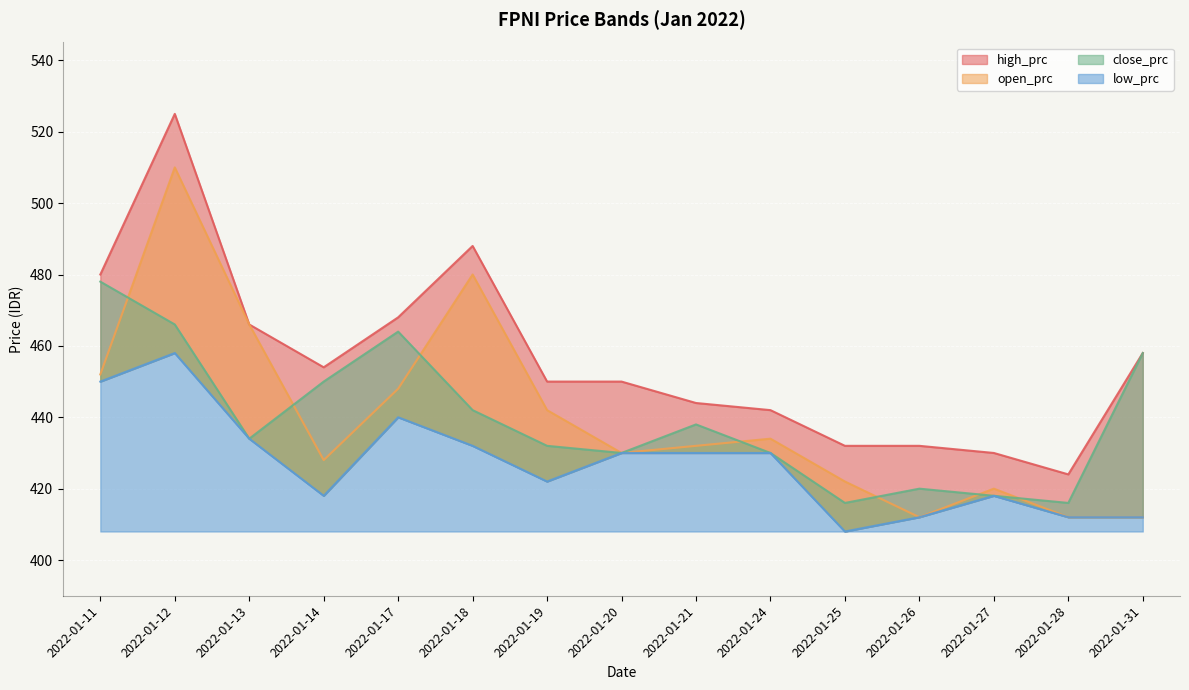

Which category has the highest value in the close_prc series?

2022-01-11